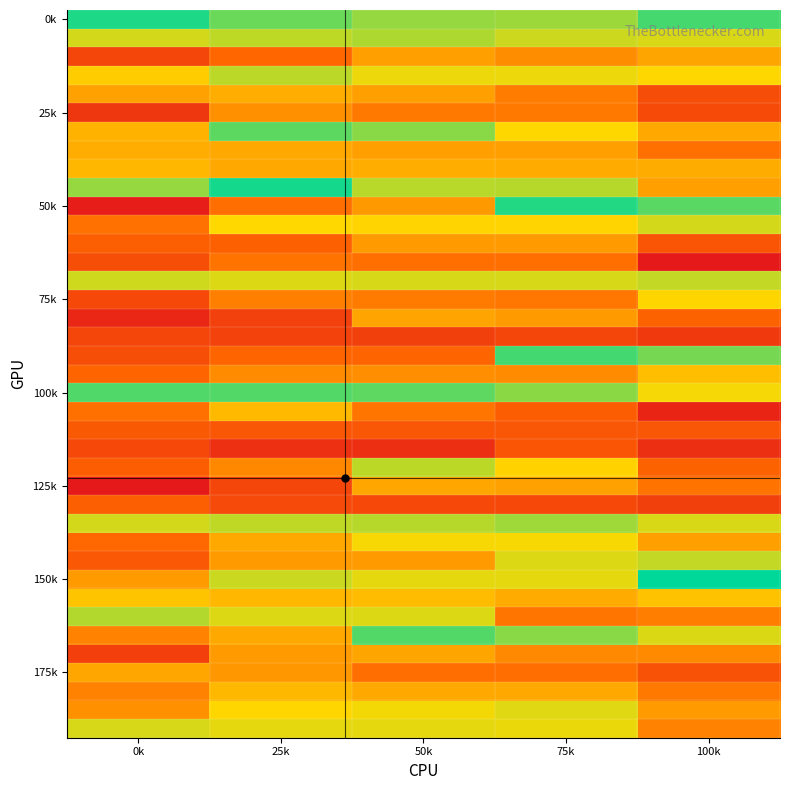

How many categories are shown in the chart?

5